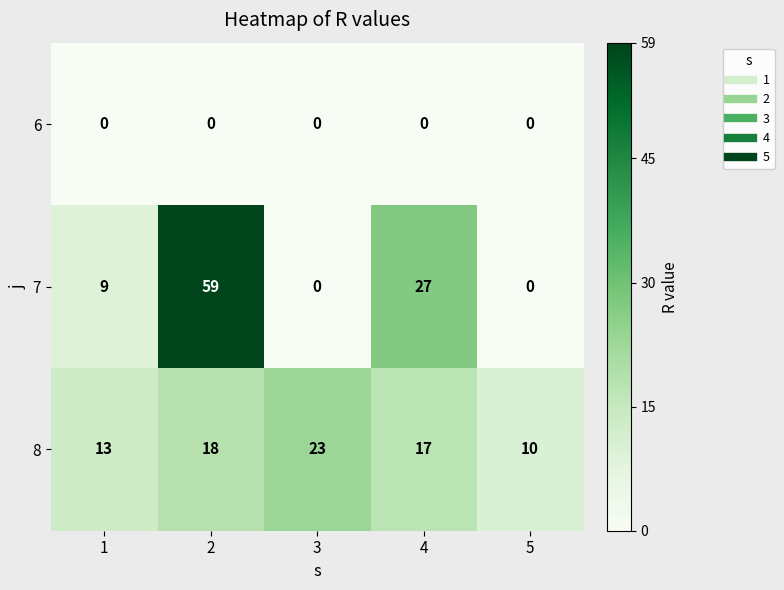

How many 7 values are between 0 and 27?

4